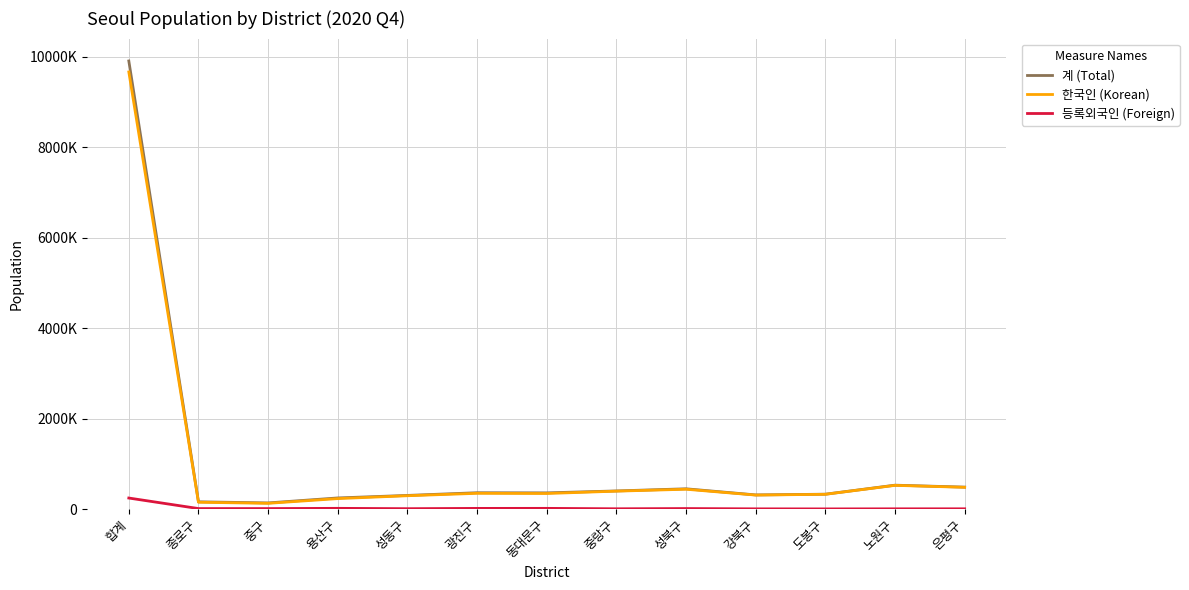

The value of 등록외국인 (Foreign) at 중랑구 is 7908. True or false?

False